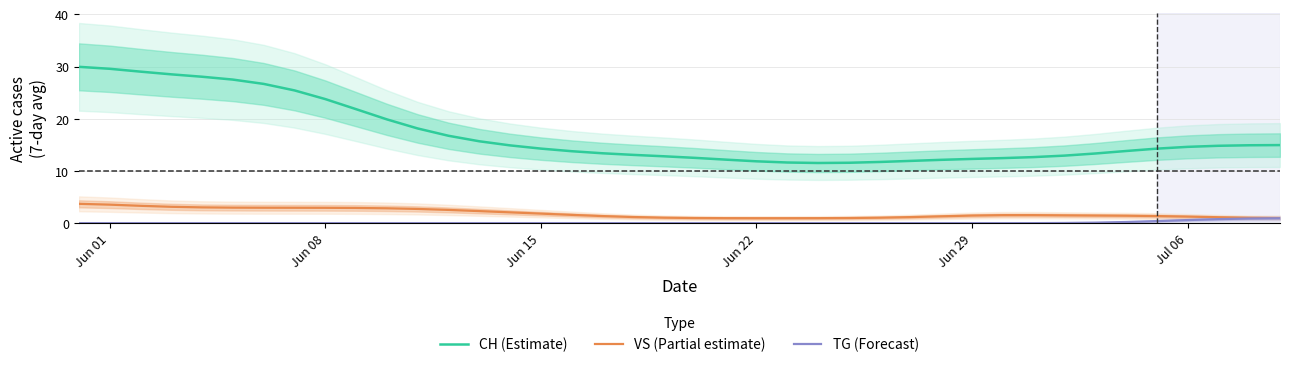

What is the lowest value of the VS (Partial estimate) series?

1.0